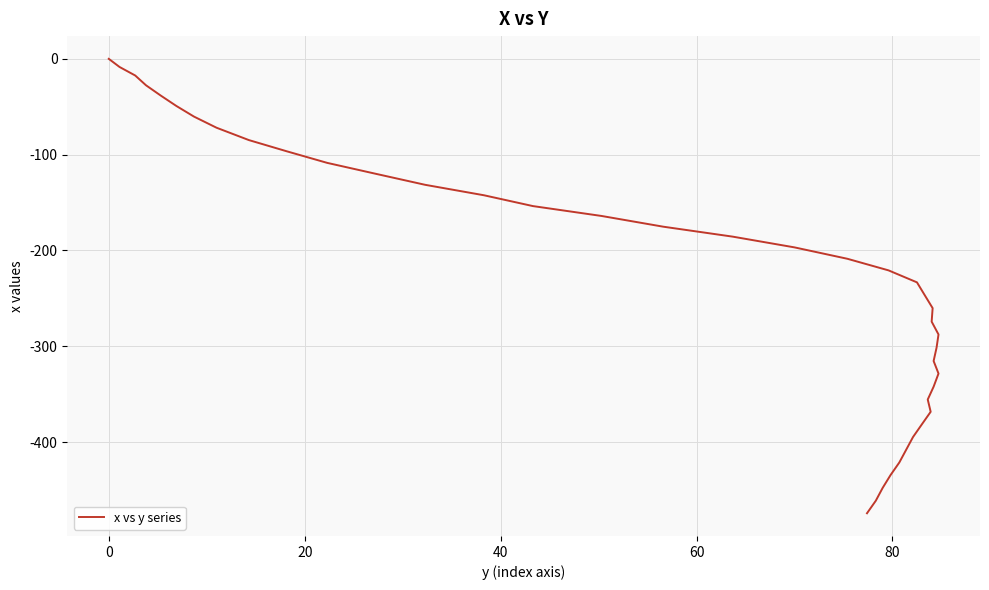

Does the chart display data point markers on the line(s)?

No